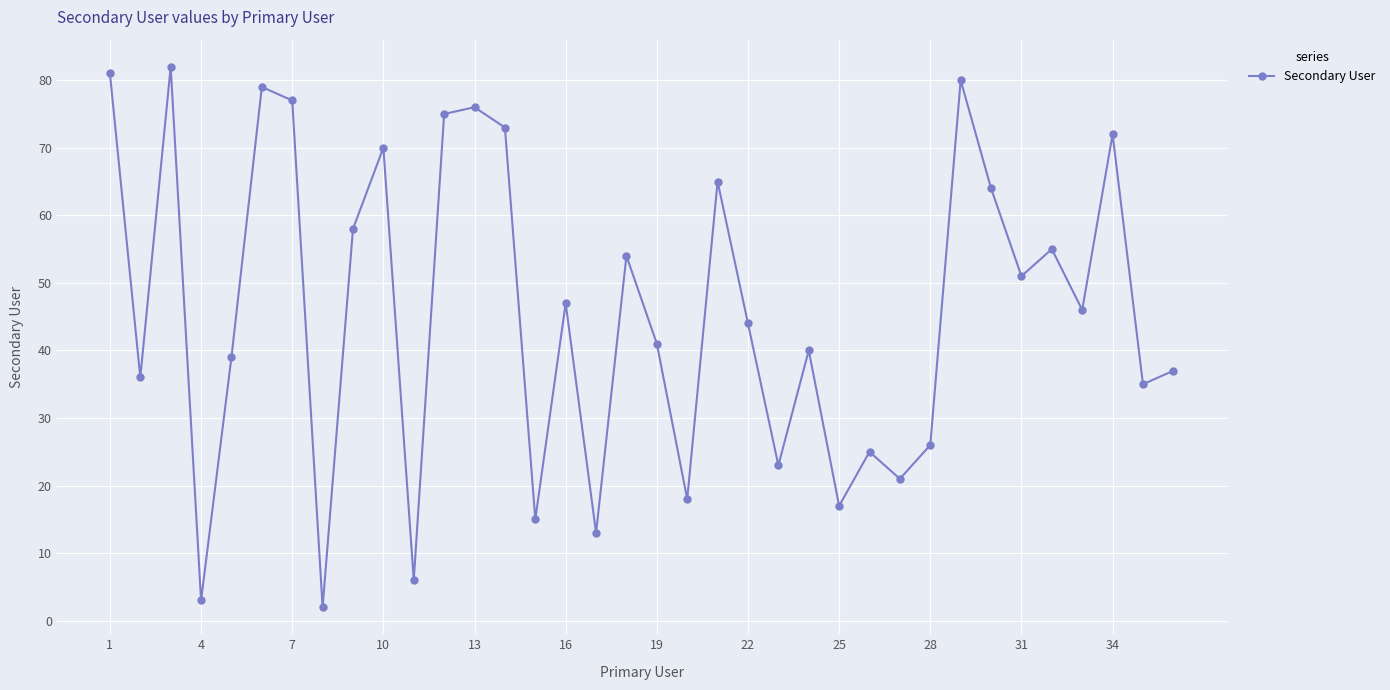

How many lines are shown in the chart?

1